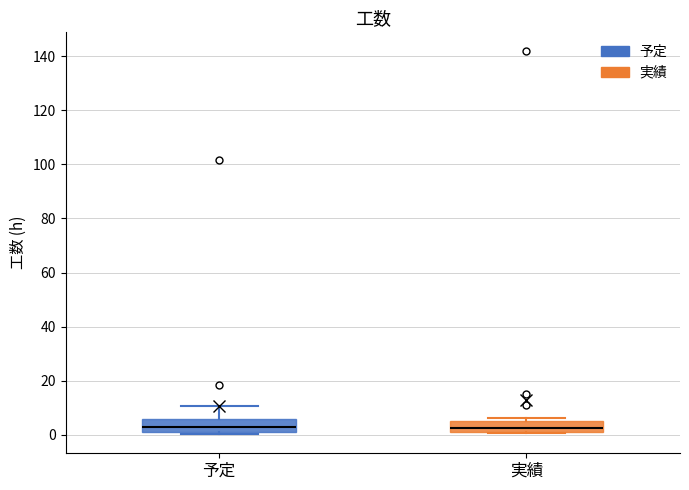

Reading left to right, read every box against the y-axis: the position of its median line, the range the box covers, and the ends of its whiskers. The values are not printed on the chart, so give them approximately, as read against the axis.

予定: median 4, box 2 to 6, whiskers 0 to 10
実績: median 2 (inside the box), box 2 to 6, whiskers 0 to 6 (just above the box's upper edge)